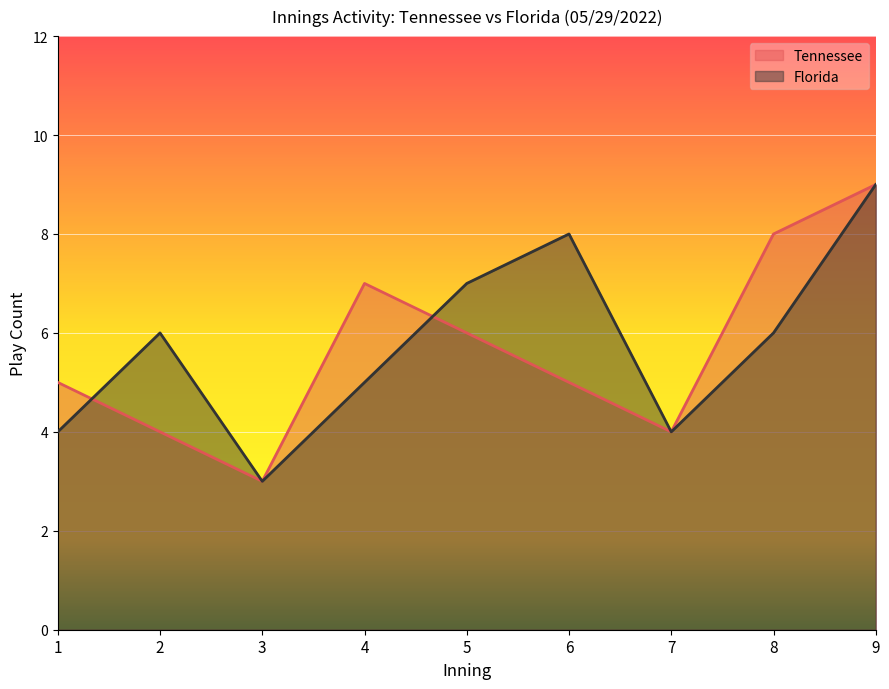

Reading right to left, what are all the values shown in this chart?

Tennessee: 9	8	4	5	6	7	3	4	5
Florida: 9	6	4	8	7	5	3	6	4